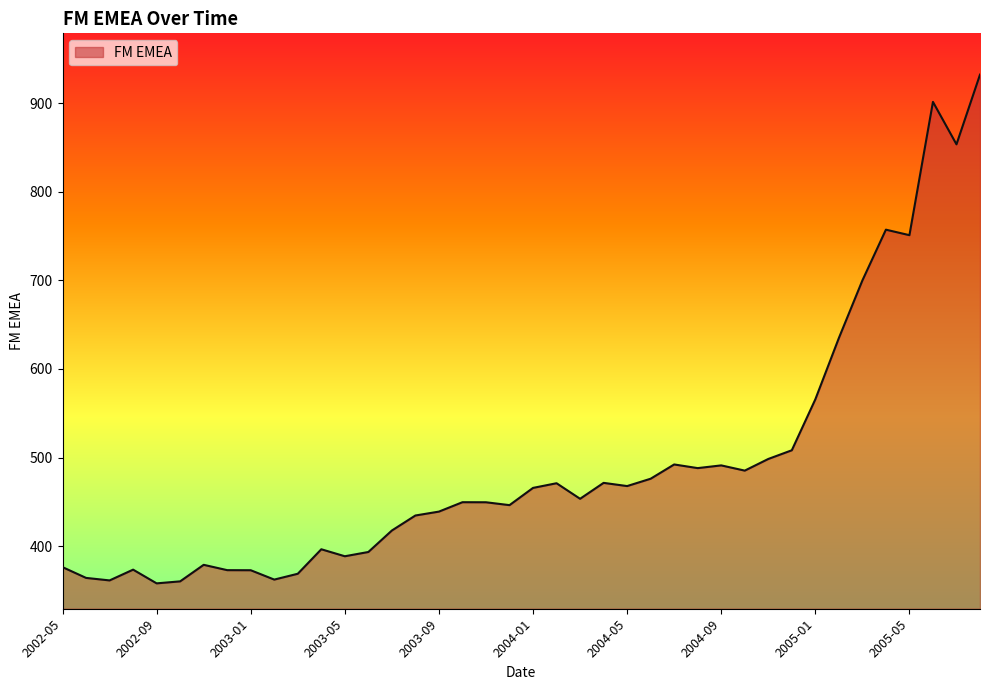

What is the minimum value shown in the chart?

358.0